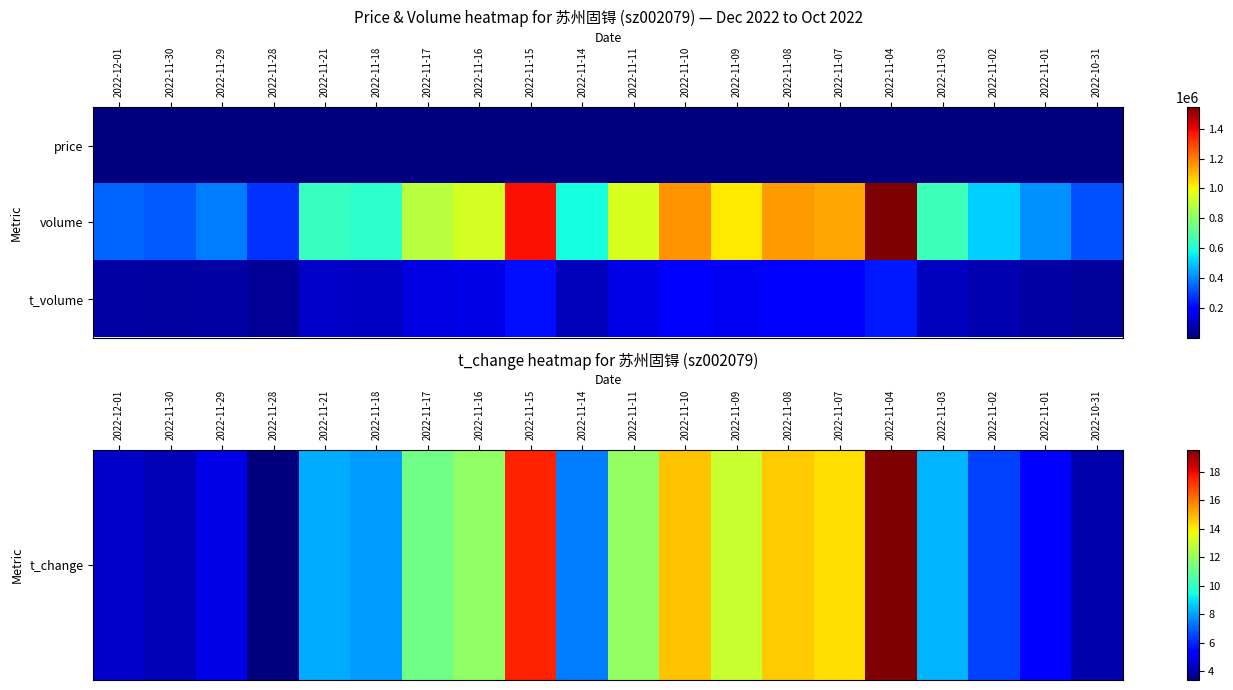

Which series has the widest spread of values?

volume